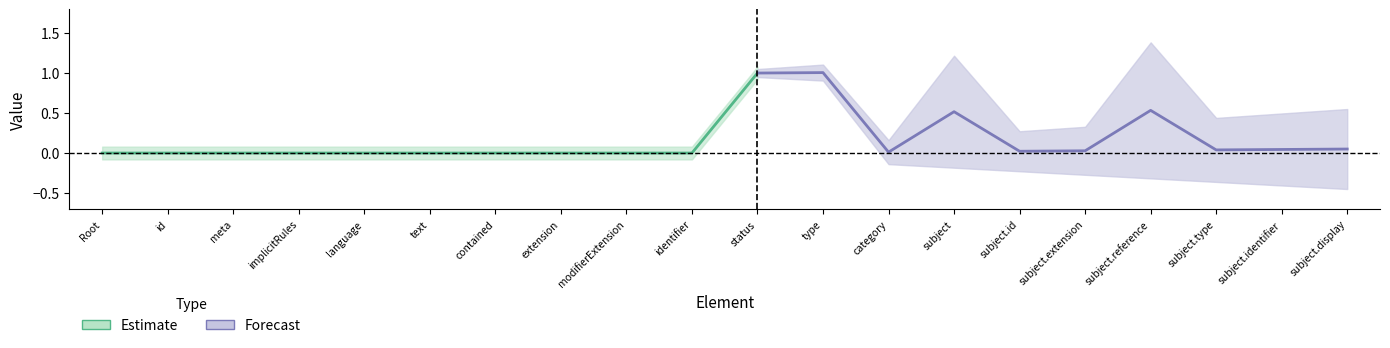

Reading left to right, what are all the values shown in this chart?

Min: 0	0	0	0	0	0	0	0	0	0	1	1	0	1	0	0	1	0	0	0
Base Min: 0	0	0	0	0	0	0	0	0	0	1	1	0	0	0	0	0	0	0	0